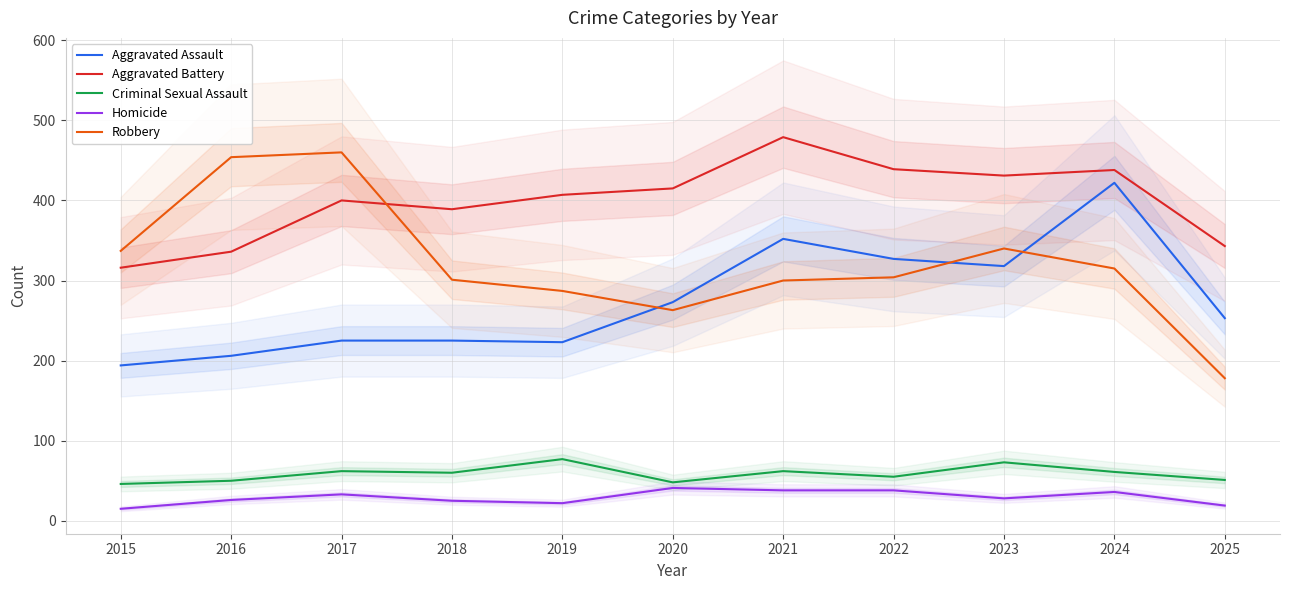

Is it true that Aggravated Assault equals 194 at 2015?

True